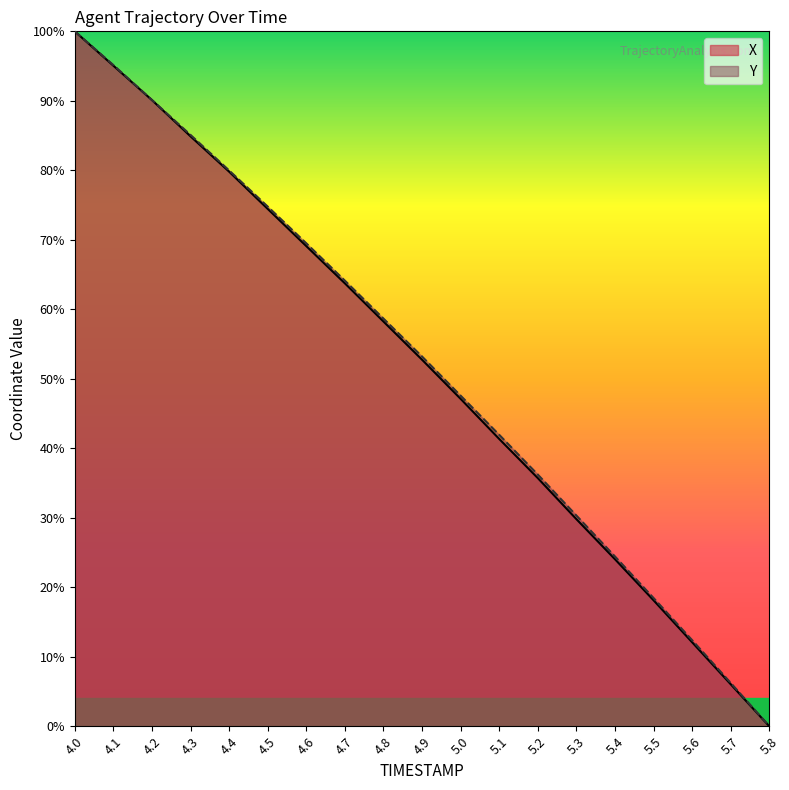

Reading left to right, what are all the values shown in this chart?

X: 100.0	95.1	90.1	84.9	79.8	74.5	69.1	63.7	58.2	52.7	47.1	41.3	35.7	29.8	24.0	18.1	12.1	6.0	0.0
Y: 100.0	95.1	90.1	85.1	80.0	74.8	69.5	64.1	58.7	53.2	47.6	41.9	36.2	30.3	24.4	18.5	12.4	6.2	0.0